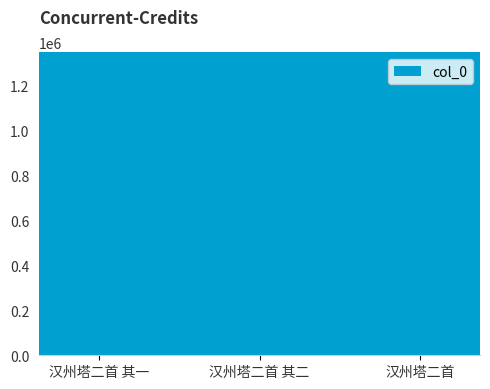

How many data points are less than 984761?

1